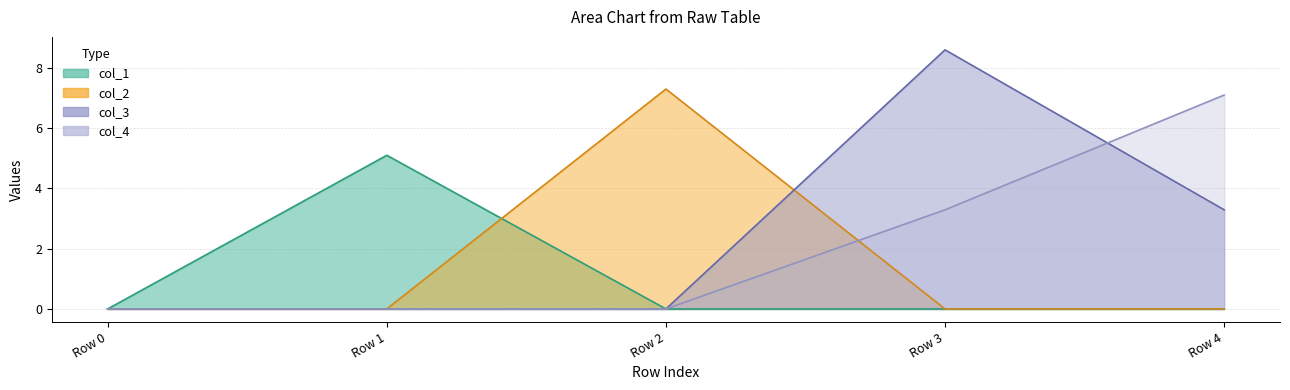

The value of col_4 at Row 4 is 7.1. True or false?

True